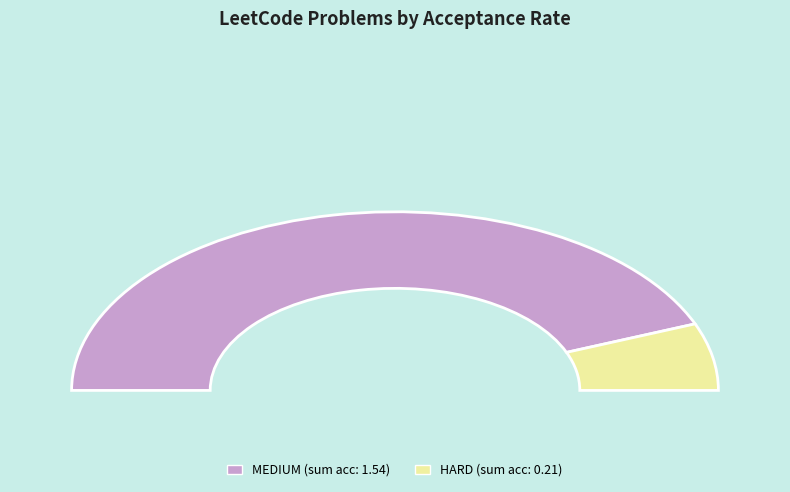

Between Smallest Divisor [MEDIUM] and Partition Array [HARD], which is larger?

Smallest Divisor [MEDIUM]